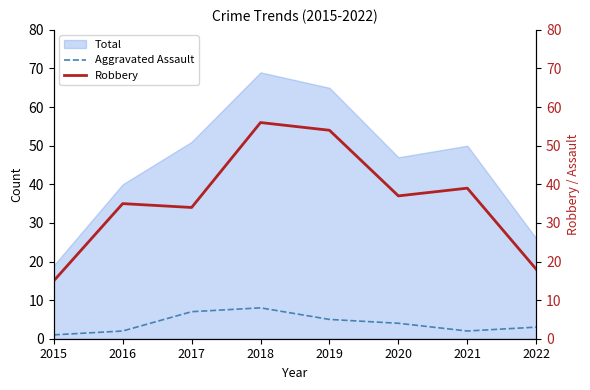

Which category has the highest value in the Aggravated Assault series?

2018